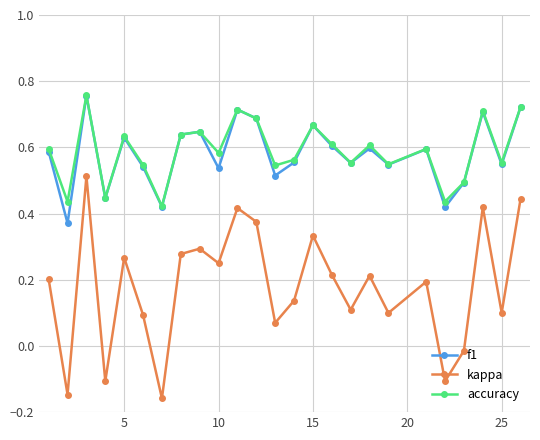

At how many categories does at least one series exceed 0?

25